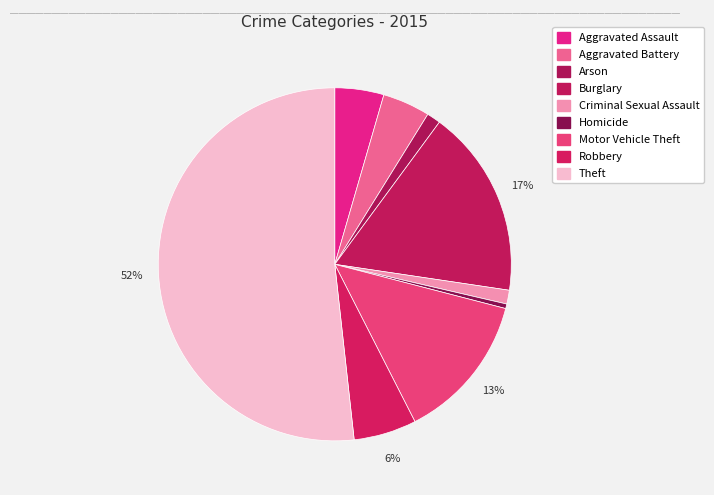

Which category accounts for the majority?

Theft